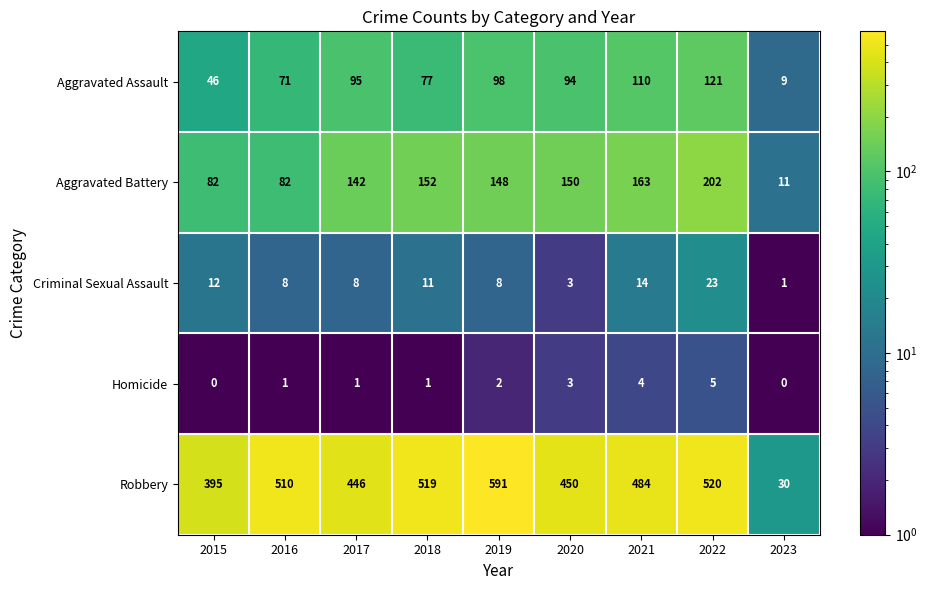

The value of Homicide at 2020 is 3. True or false?

True